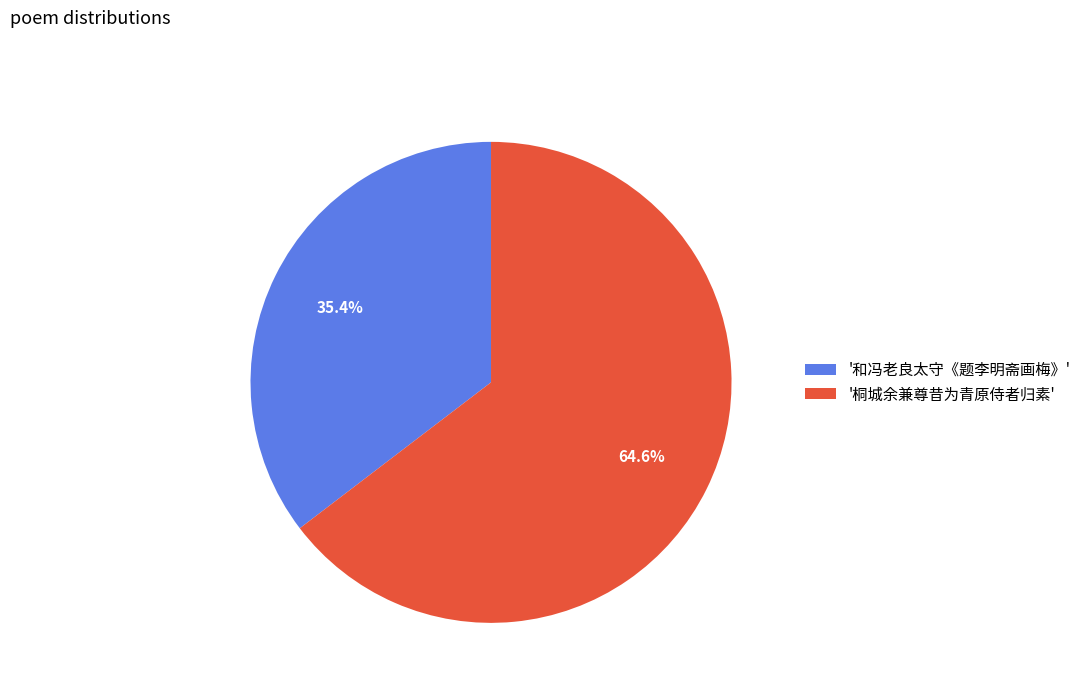

Which category has the smallest portion of the pie?

'和冯老良太守《题李明斋画梅》'